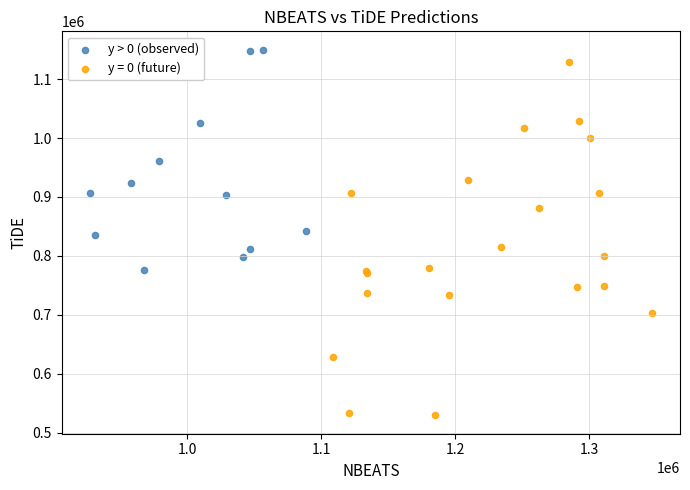

Which series reaches the minimum Y coordinate?

y = 0 (future)